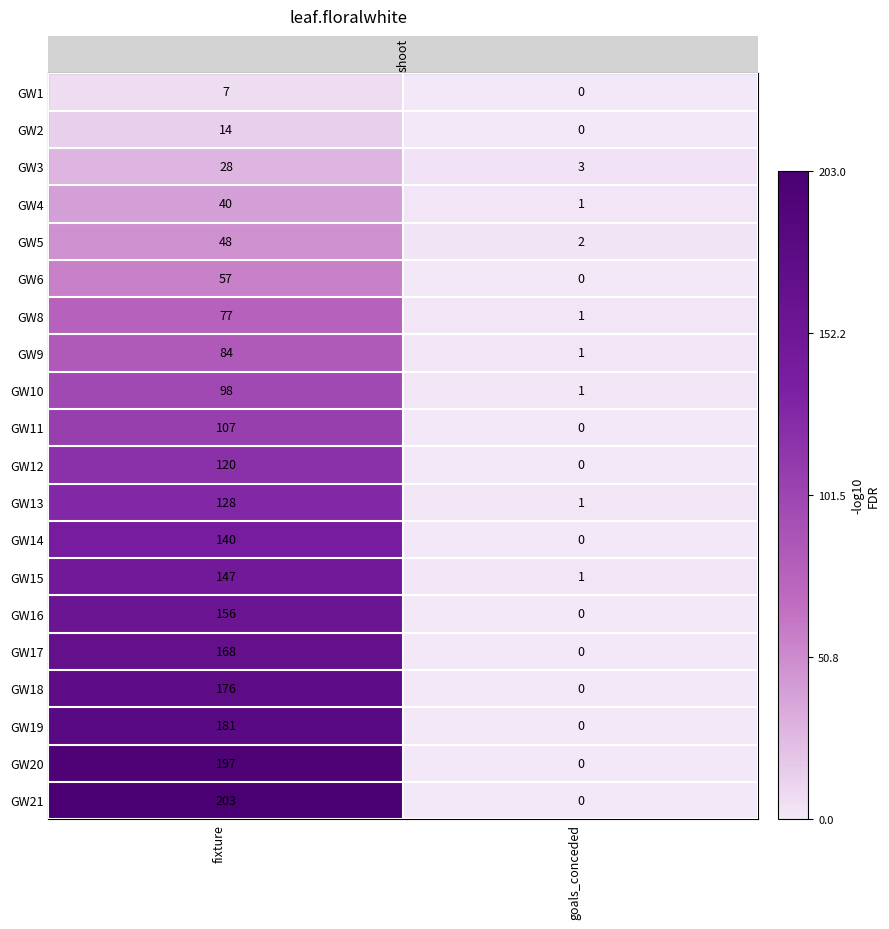

What is the sum of all GW1 values?

7